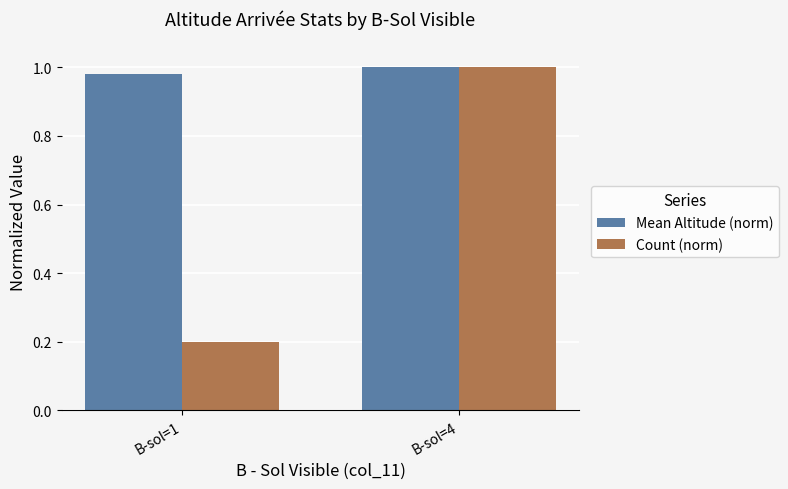

How many values in the Mean Altitude (norm) series are below 1?

1